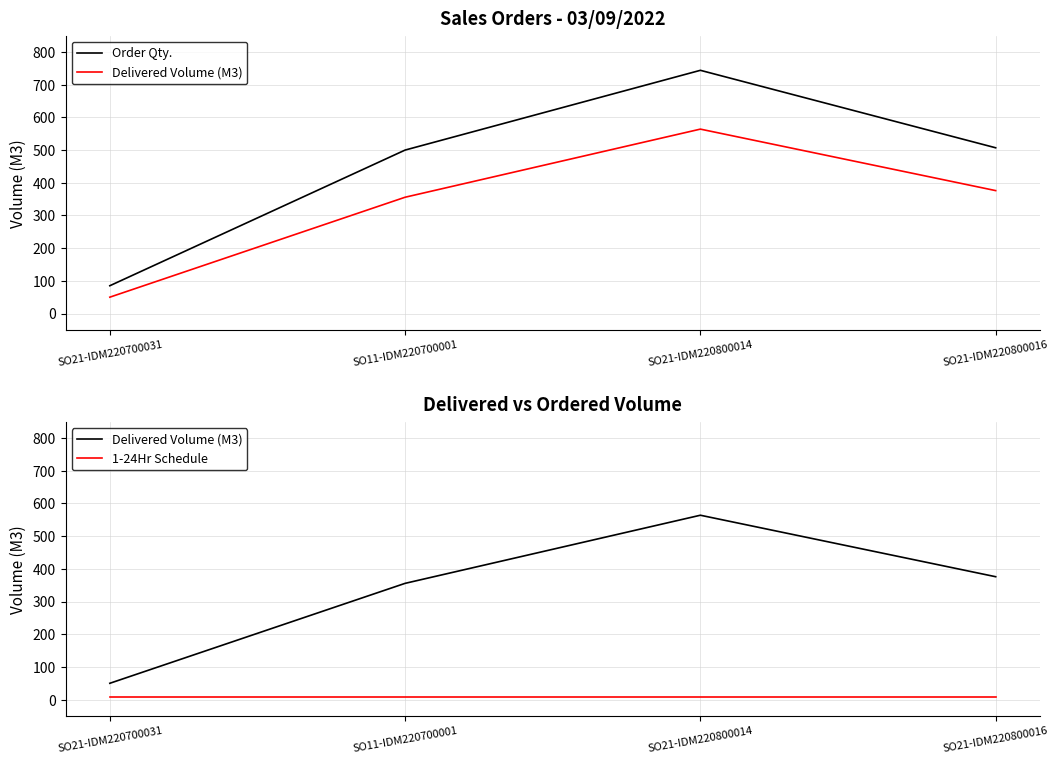

Reading right to left, extract all data points from this chart.

Order Qty.: 507.0	744.0	500.0	85.0
Delivered Volume (M3): 376.0	564.1	355.7	50.0
1-24Hr Schedule: 7.0	7.0	7.0	7.0